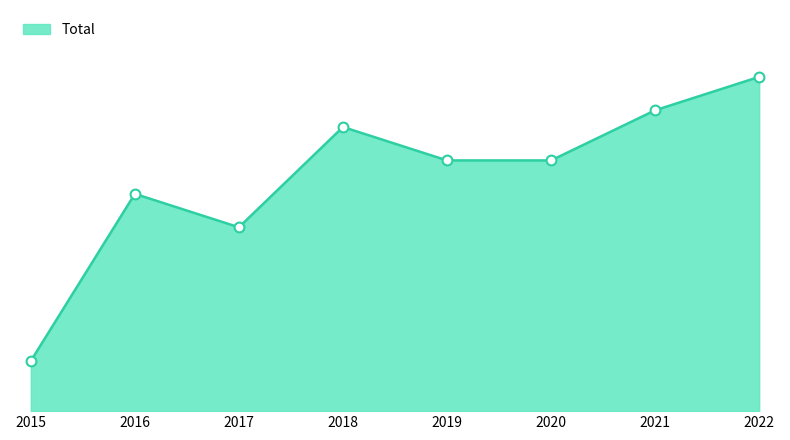

Between 2022 and 2017, which is larger?

2022